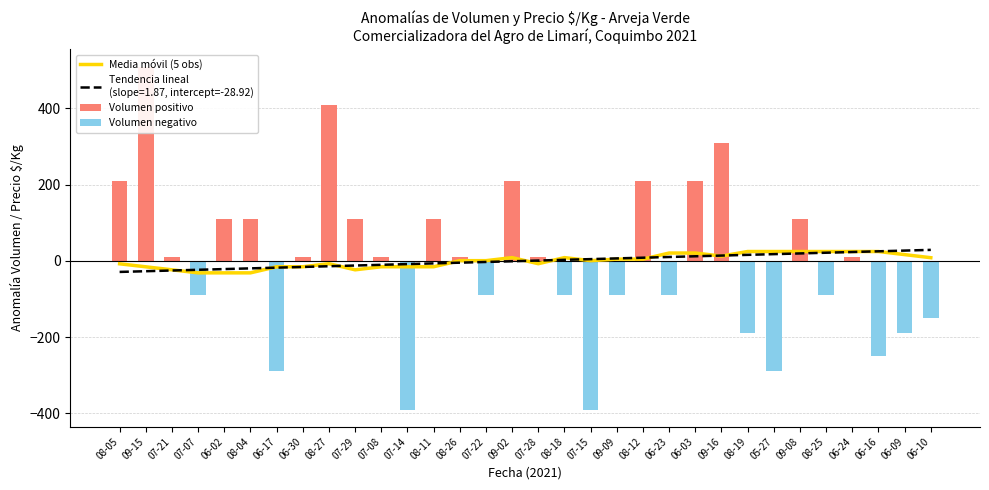

What is the spread (max minus min) of values at 09-16?

310.0